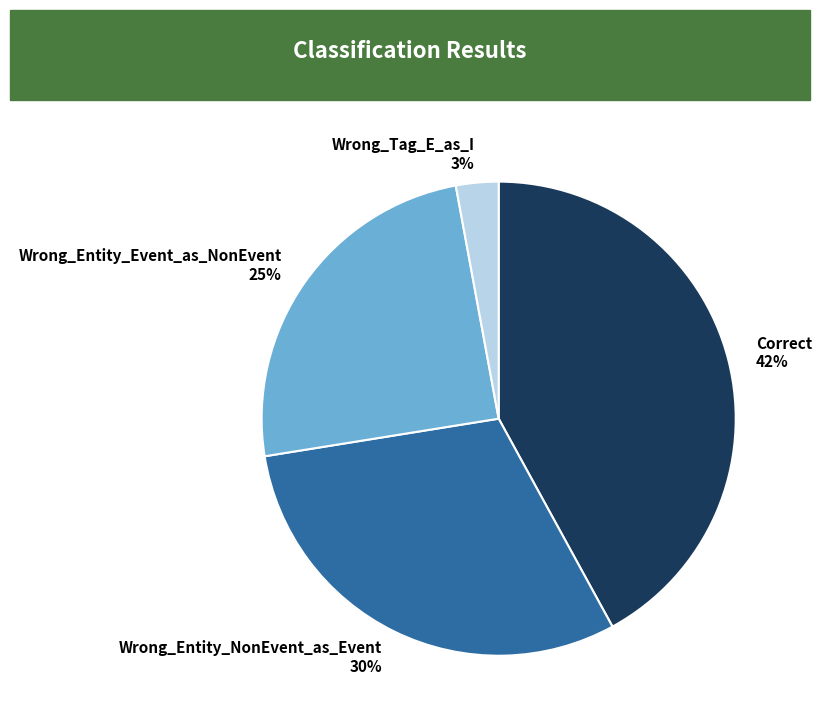

Is the sum of Wrong_Entity_Event_as_NonEvent and Wrong_Entity_NonEvent_as_Event greater than half?

Yes